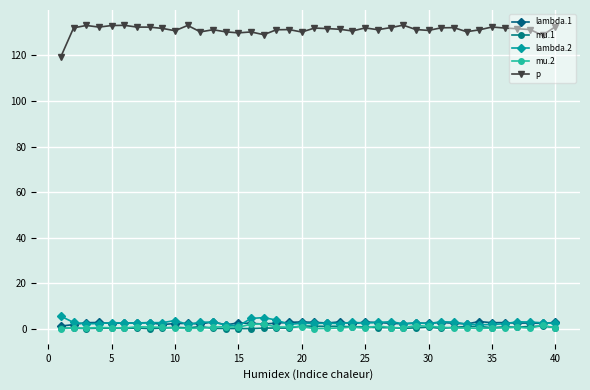

True or false: lambda.1 has more than 2 points higher than both neighbors.

True